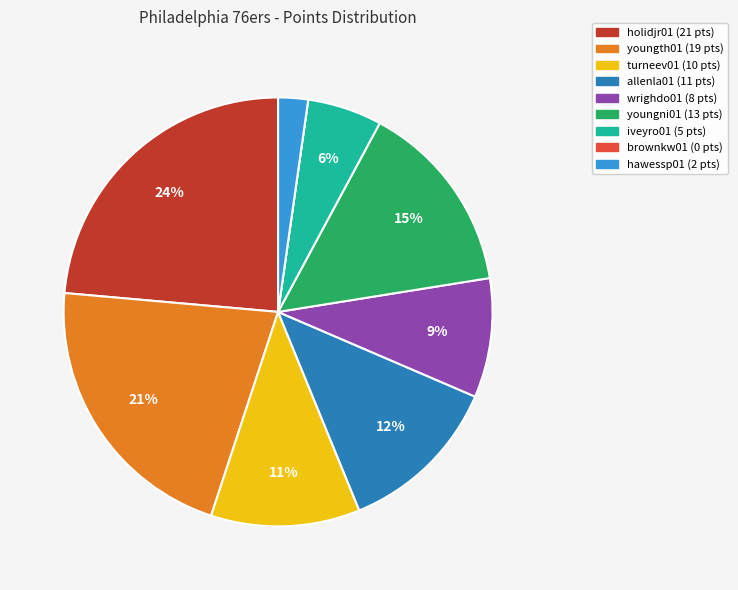

True or false: youngni01 accounts for 15% of the total.

True